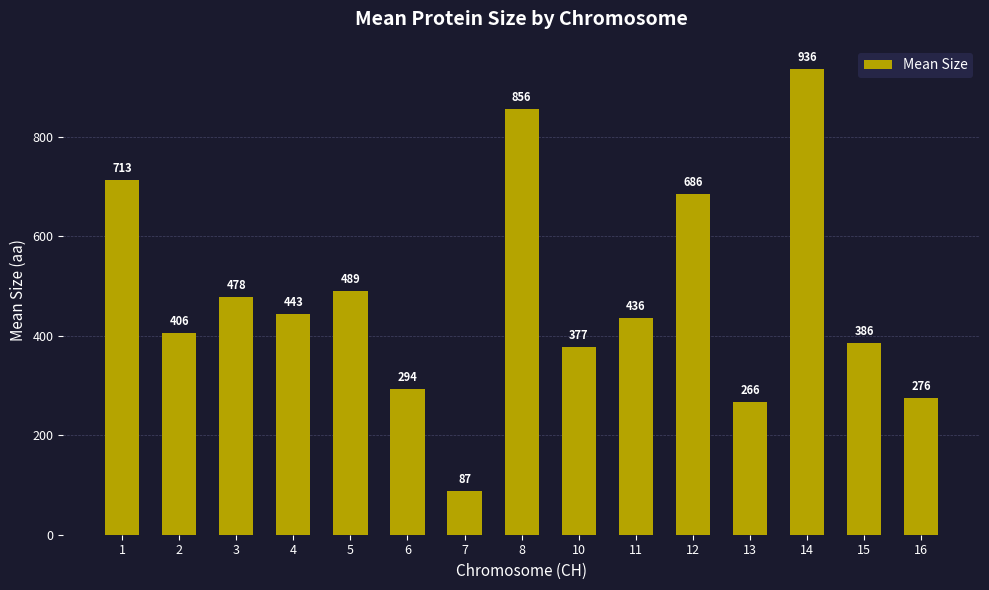

What is the sum of all values?

7126.5